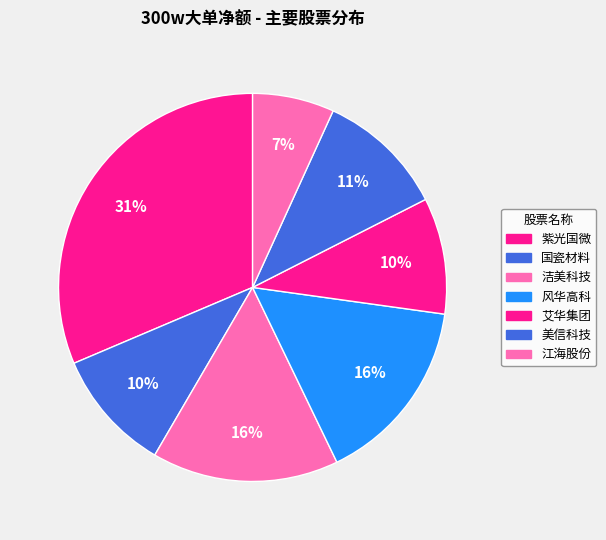

To the nearest percent, what percentage of the pie is 国瓷材料?

10%